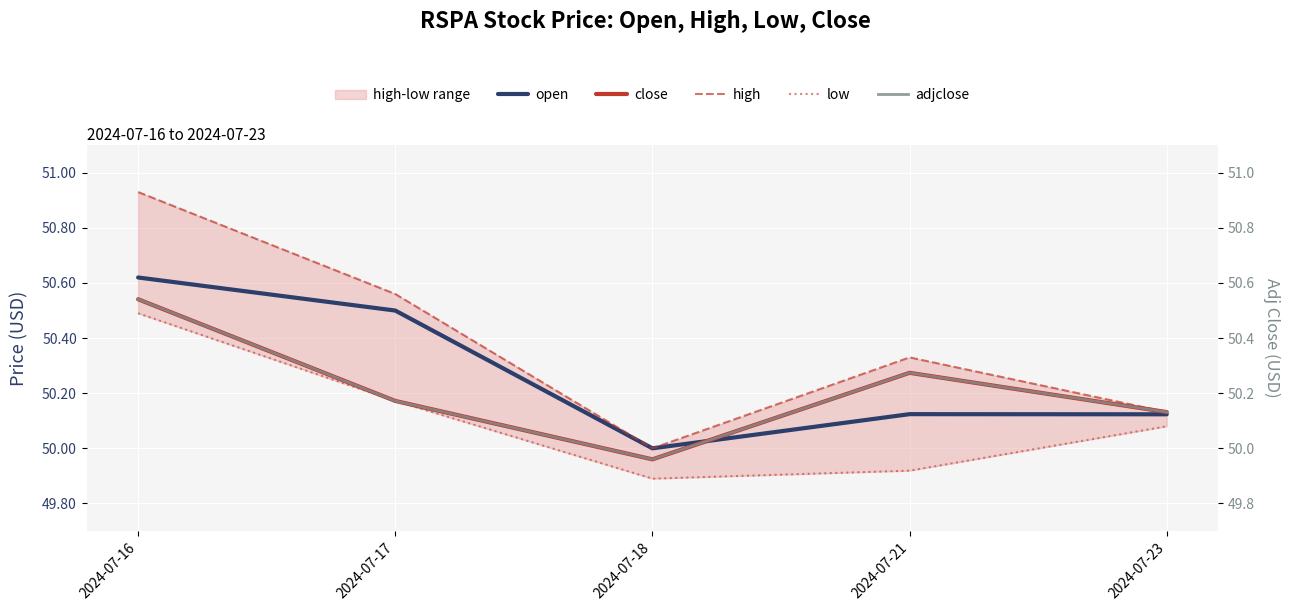

How many interior local valleys does the open series have?

1